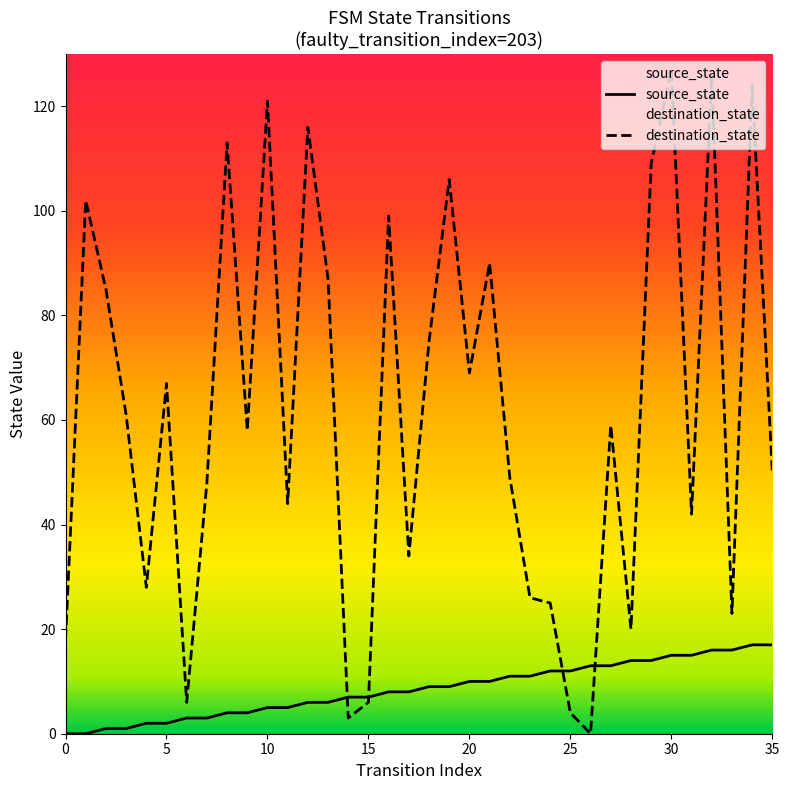

Between which two adjacent categories do source_state and destination_state first intersect?

13 and 14